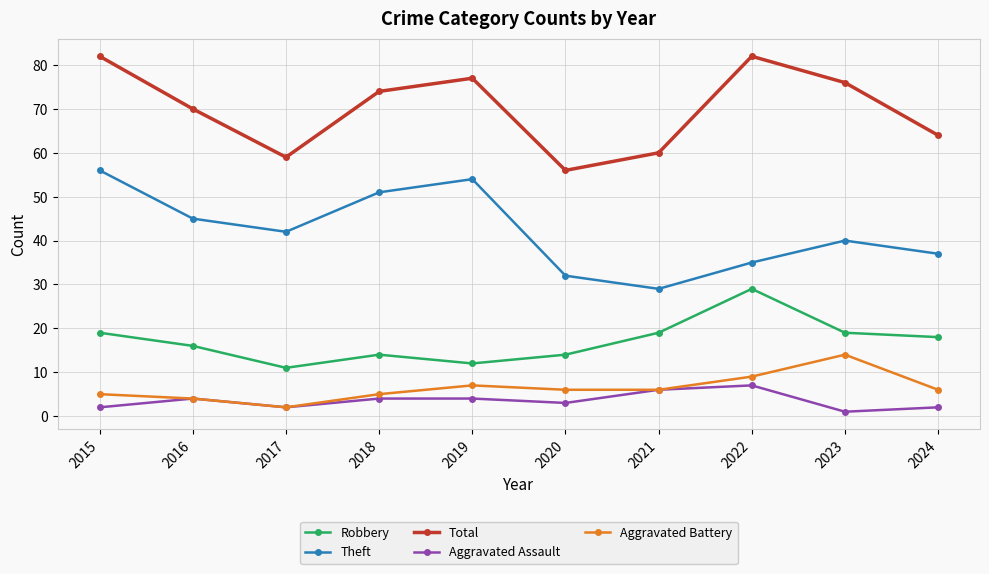

How many values in the Robbery series are below 18?

5